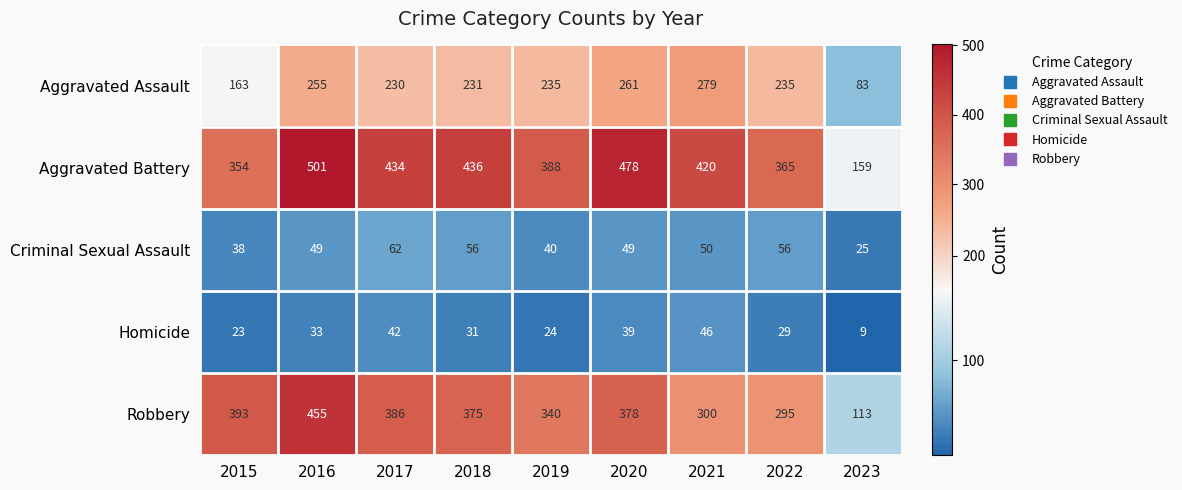

What is the spread (max minus min) of values at 2022?

336